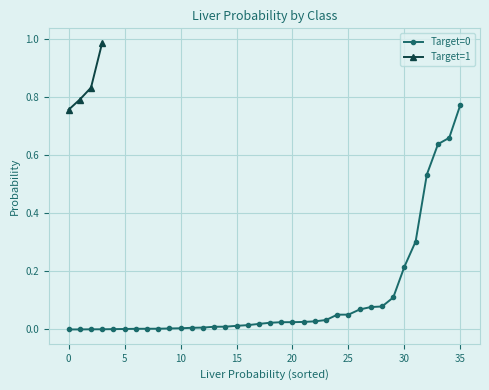

The Target series shows -0.4 at 16. True or false?

False